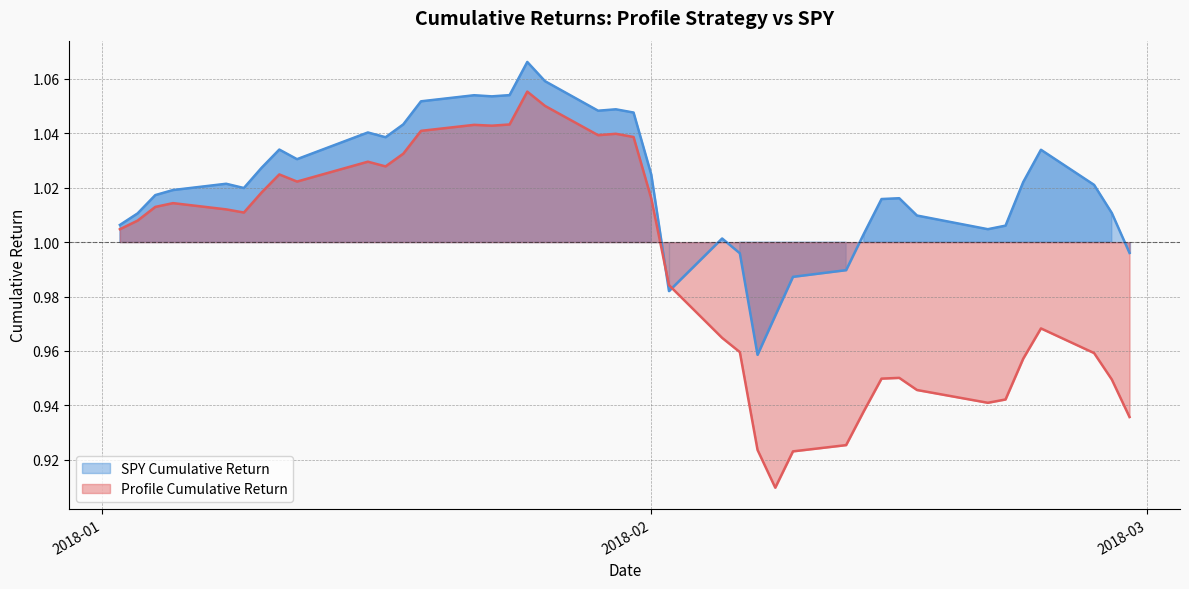

Which series has the largest total across all categories?

SPY Cumulative Return